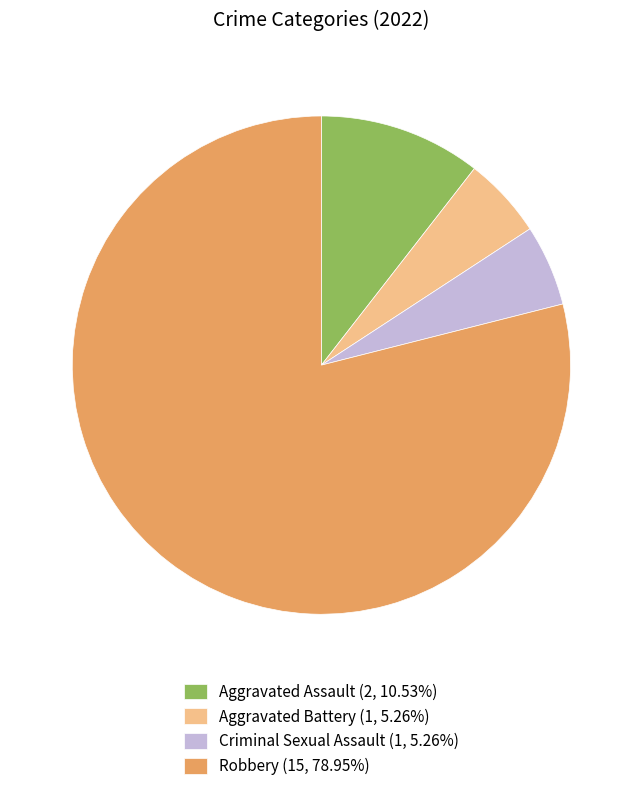

Does any single category account for the majority?

Yes